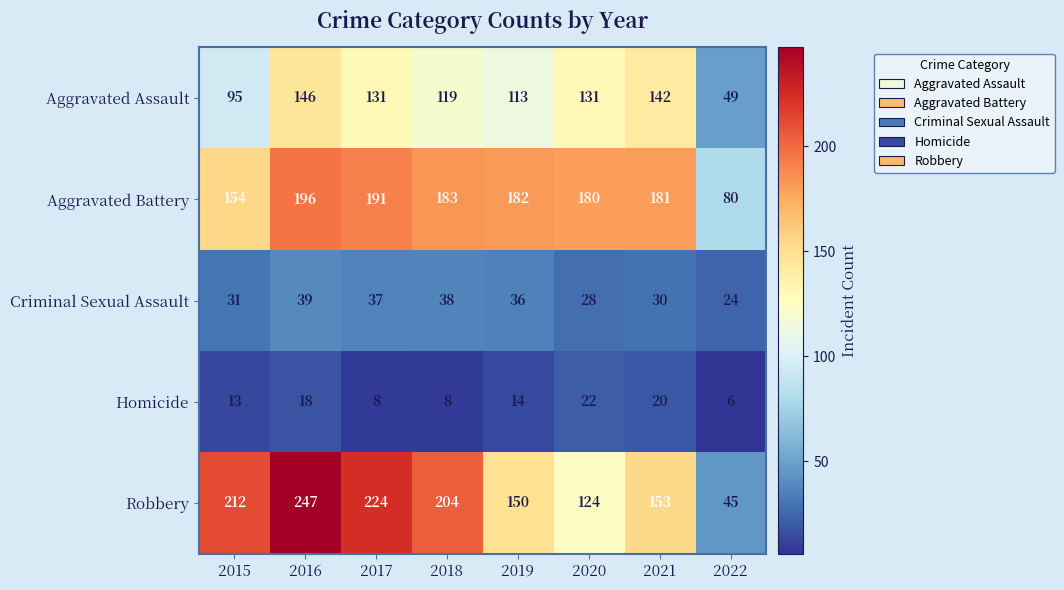

True or false: Aggravated Battery has a value of 180 at 2020.

True